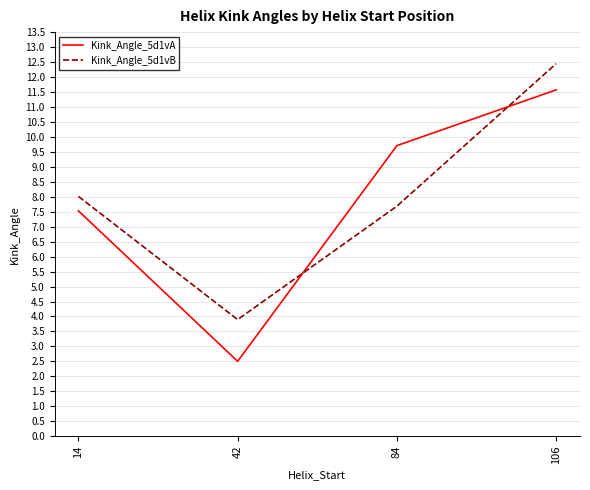

What are all the series names shown in the legend?

Kink_Angle_5d1vA, Kink_Angle_5d1vB